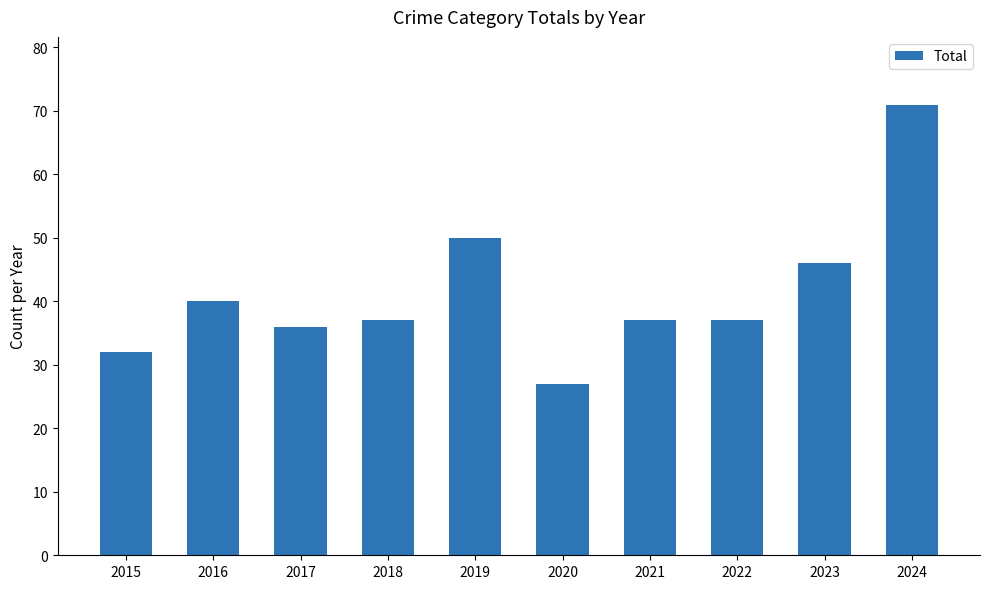

What is the difference between the values at 2015 and 2023?

14